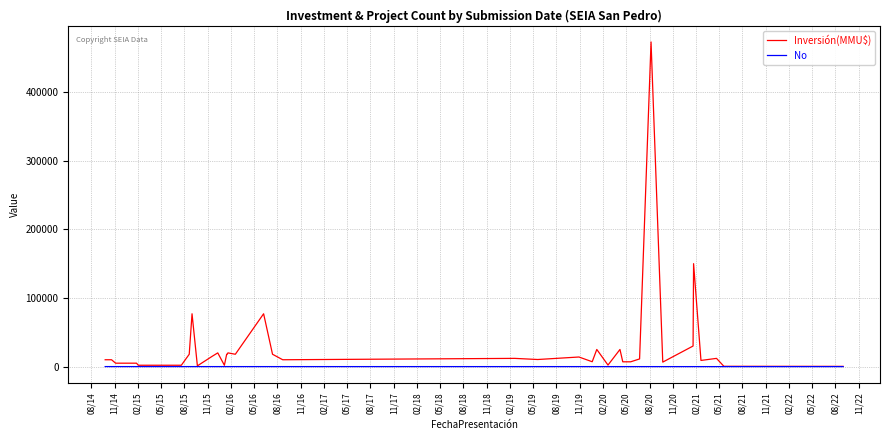

What is the greatest value displayed?

473000